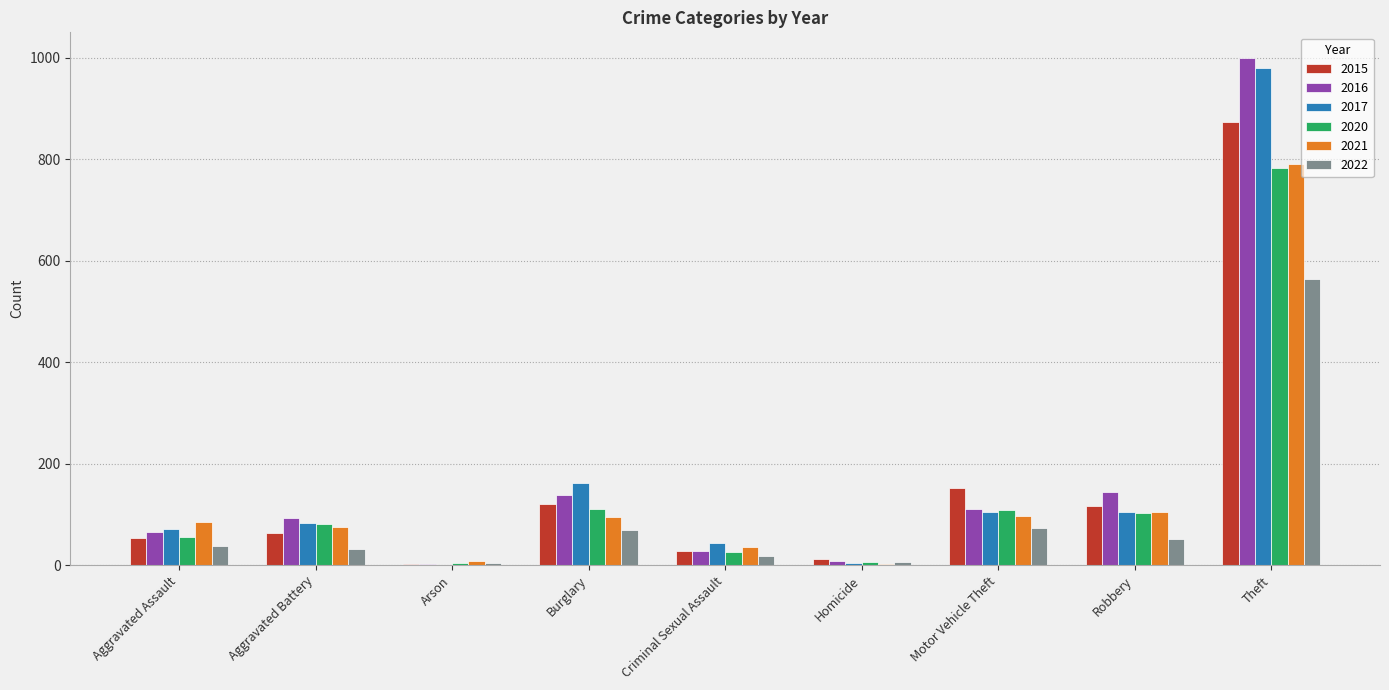

Which series has the largest range (max minus min)?

2016